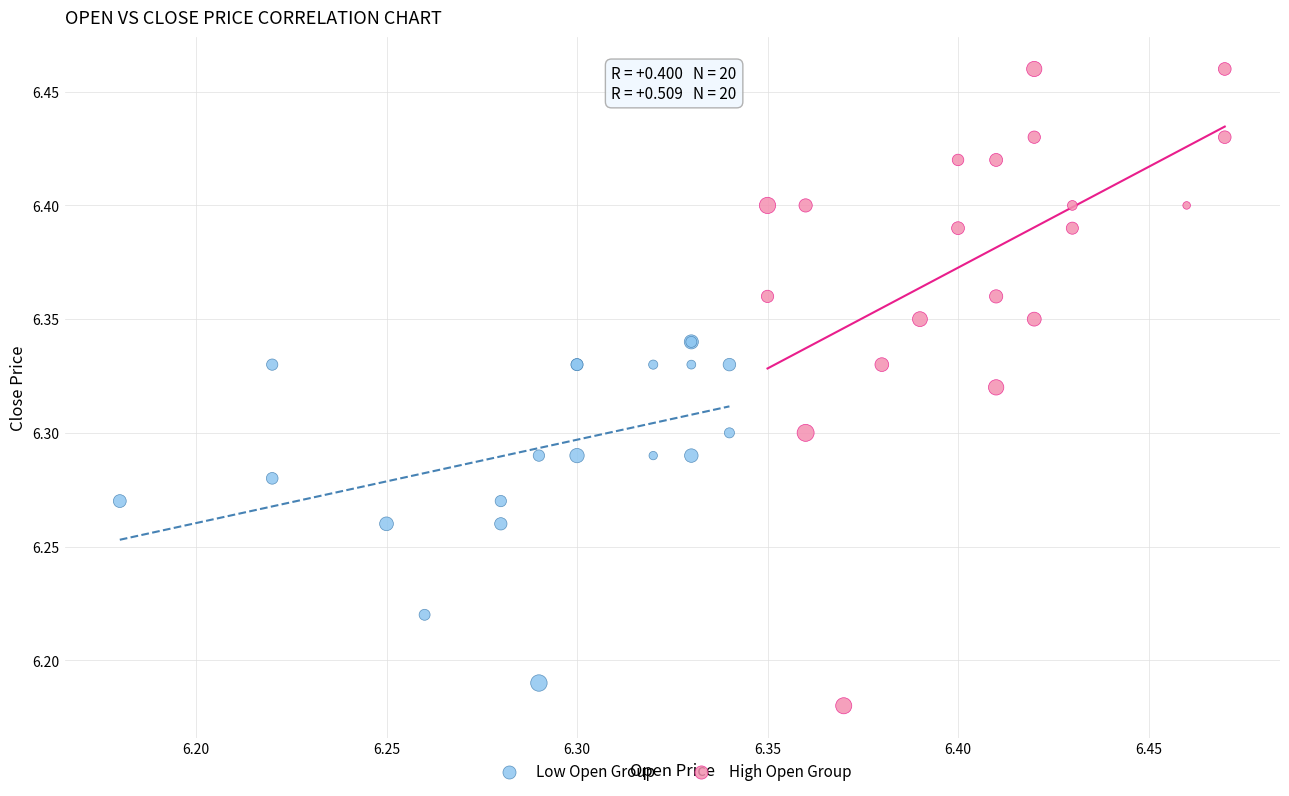

Which series reaches the minimum Y coordinate?

High Open Group